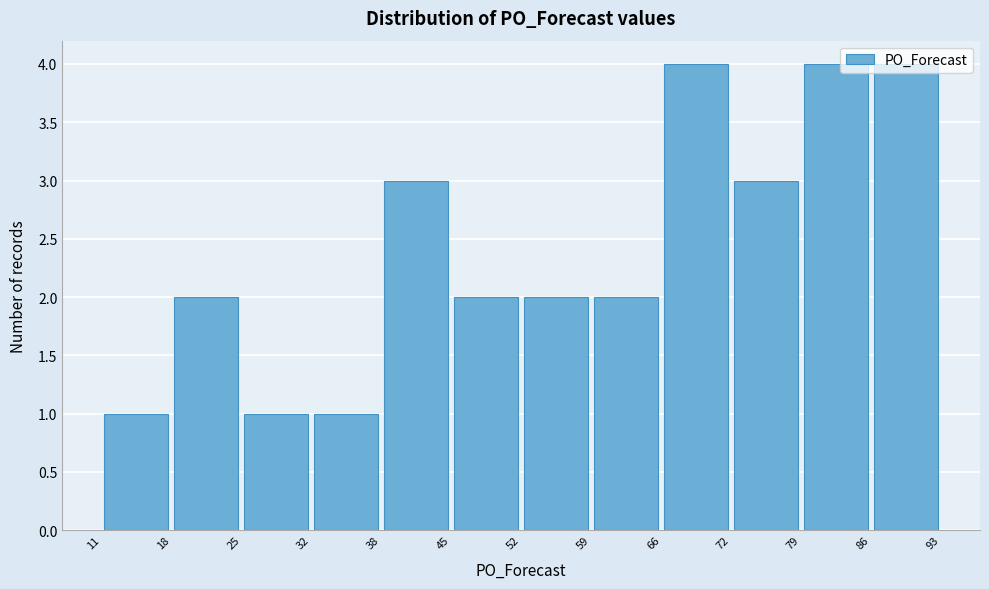

Reading left to right, list every bar in this chart as the range it spans on the x-axis followed by its height. The values are not printed on the chart, so give them approximately, as read against the axis.

11 to 18: 1
18 to 25: 2
25 to 32: 1
32 to 38: 1
38 to 45: 3
45 to 52: 2
52 to 59: 2
59 to 66: 2
66 to 72: 4
72 to 79: 3
79 to 86: 4
86 to 93: 4